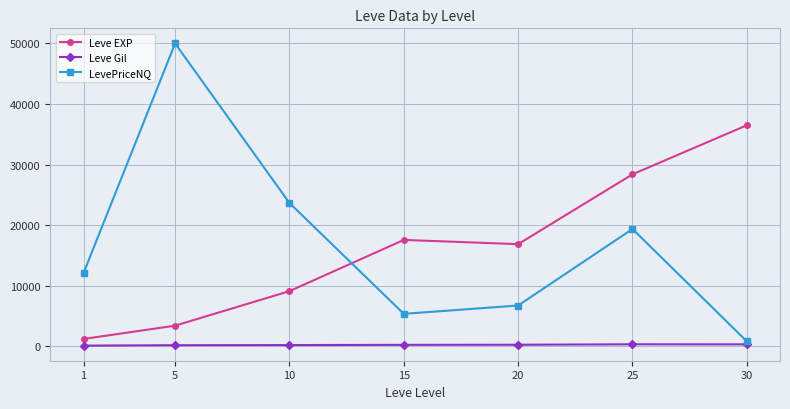

Is the value of LevePriceNQ at 1 greater than the value of Leve Gil at 15?

Yes